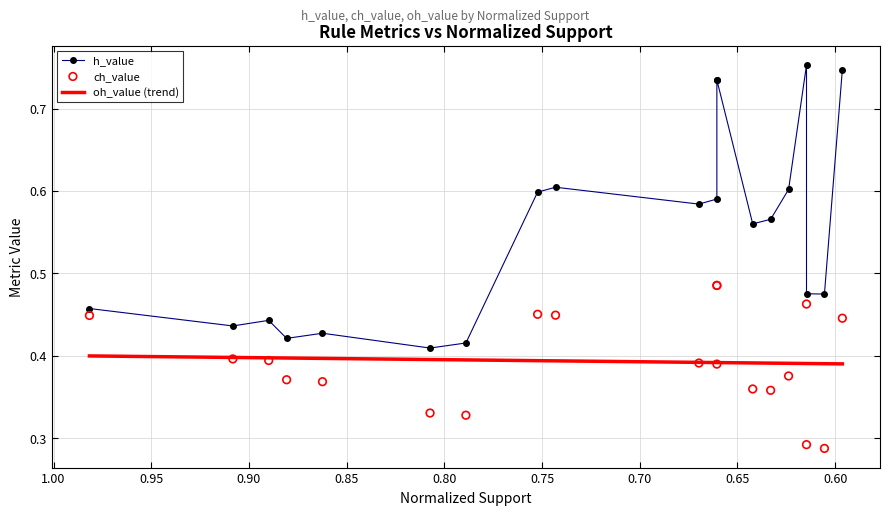

At how many categories does at least one series exceed 0?

20